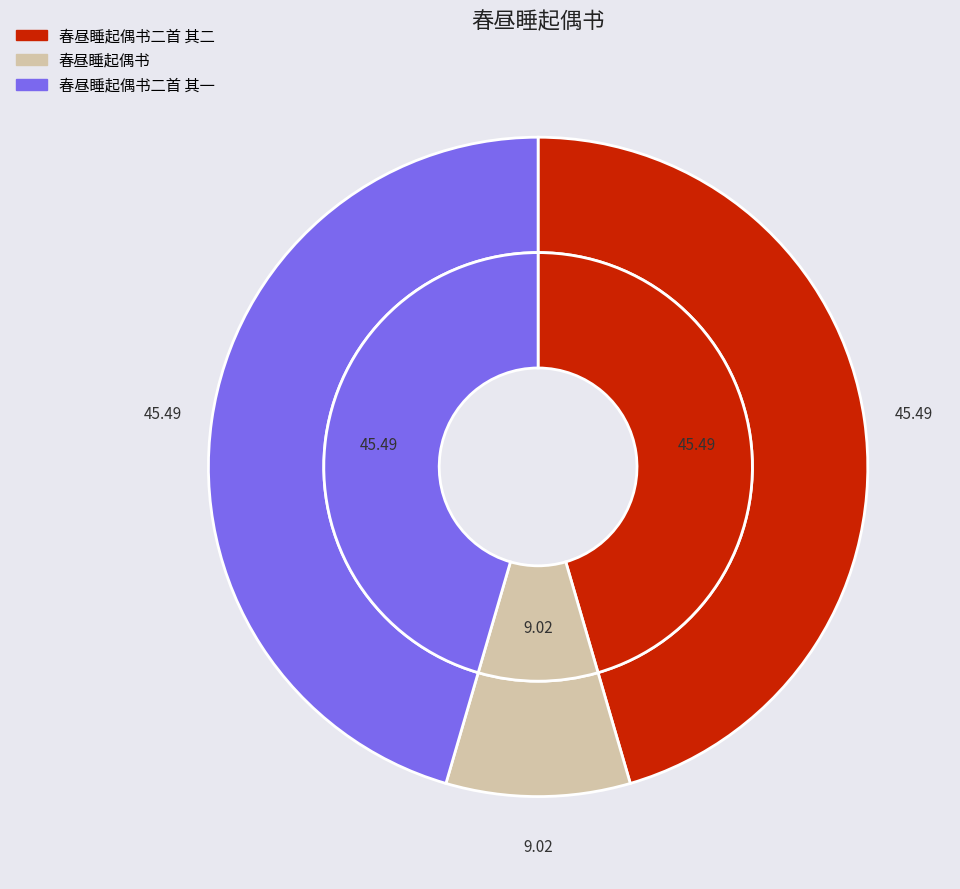

Count the number of slices in the pie.

3